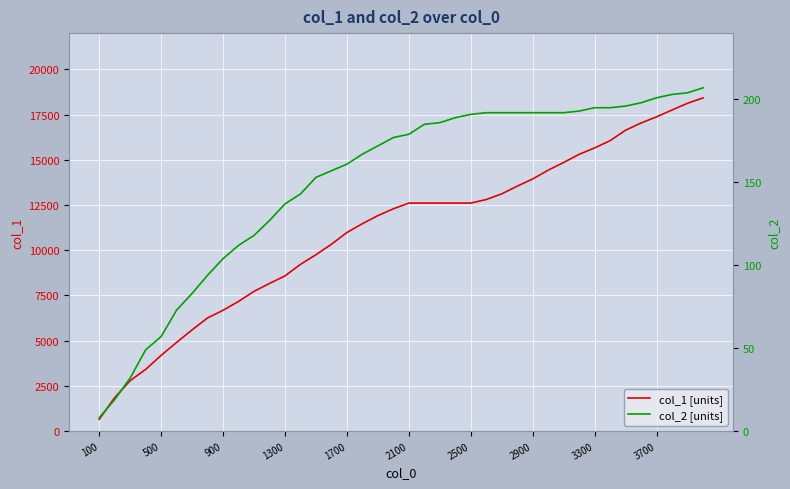

What is the difference between the maximum and minimum values in the col_1 [units] series?

17770